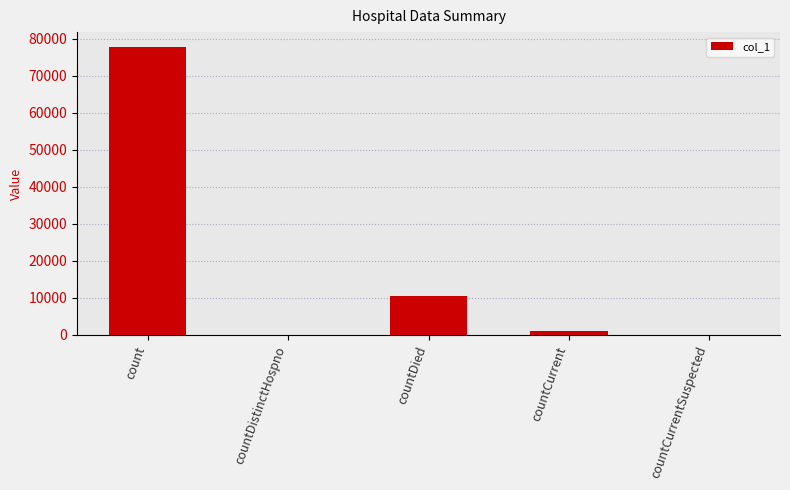

What is the greatest value displayed?

77866